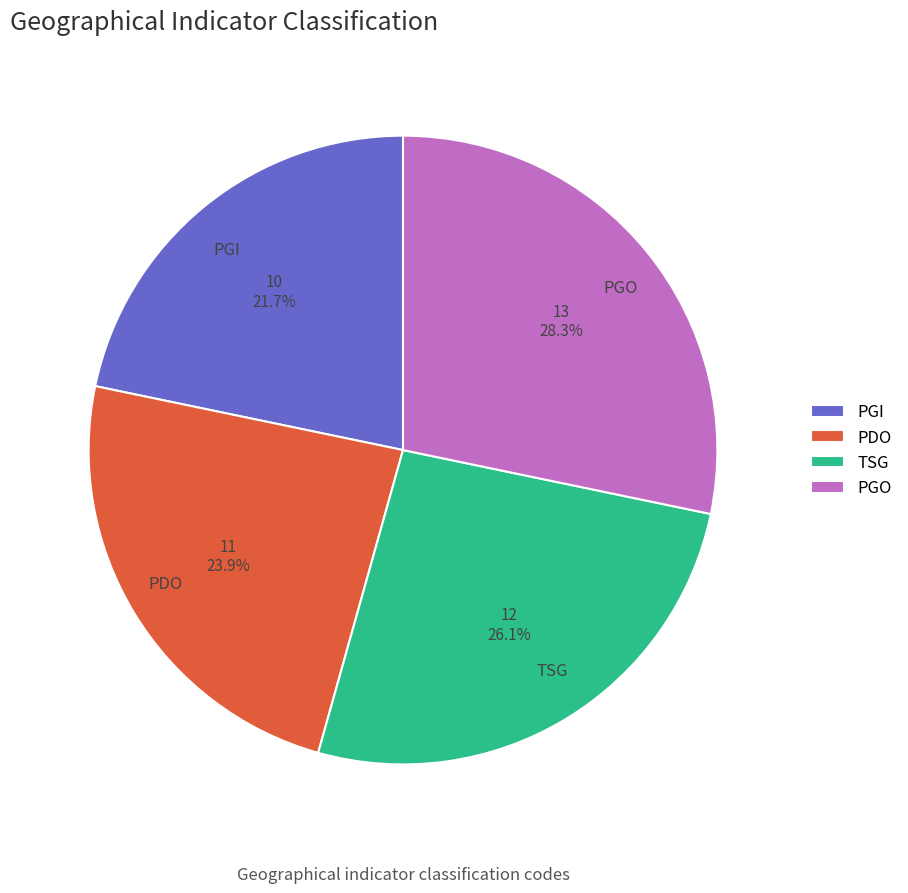

To the nearest percent, what percentage of the pie is PDO?

24%